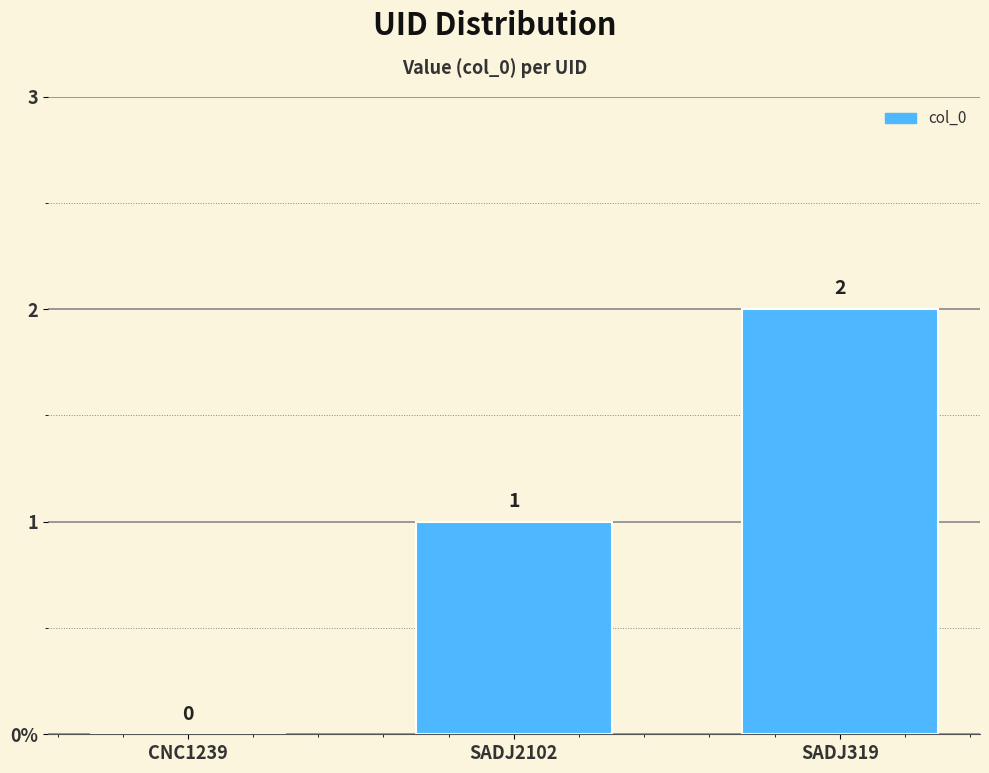

Which has a higher value, SADJ2102 or CNC1239?

SADJ2102